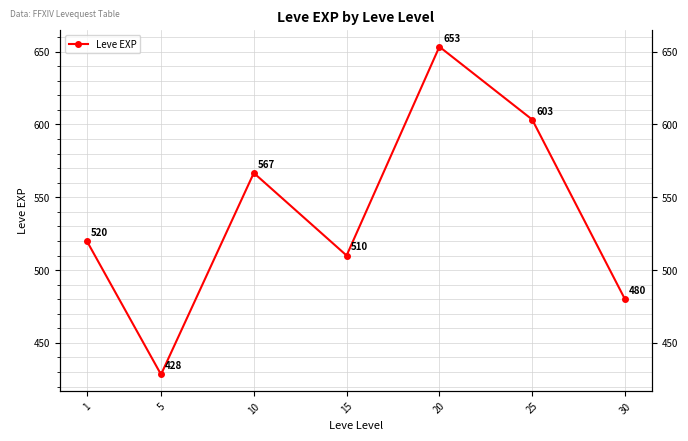

Is it true that the value at 10 is 745.8?

False